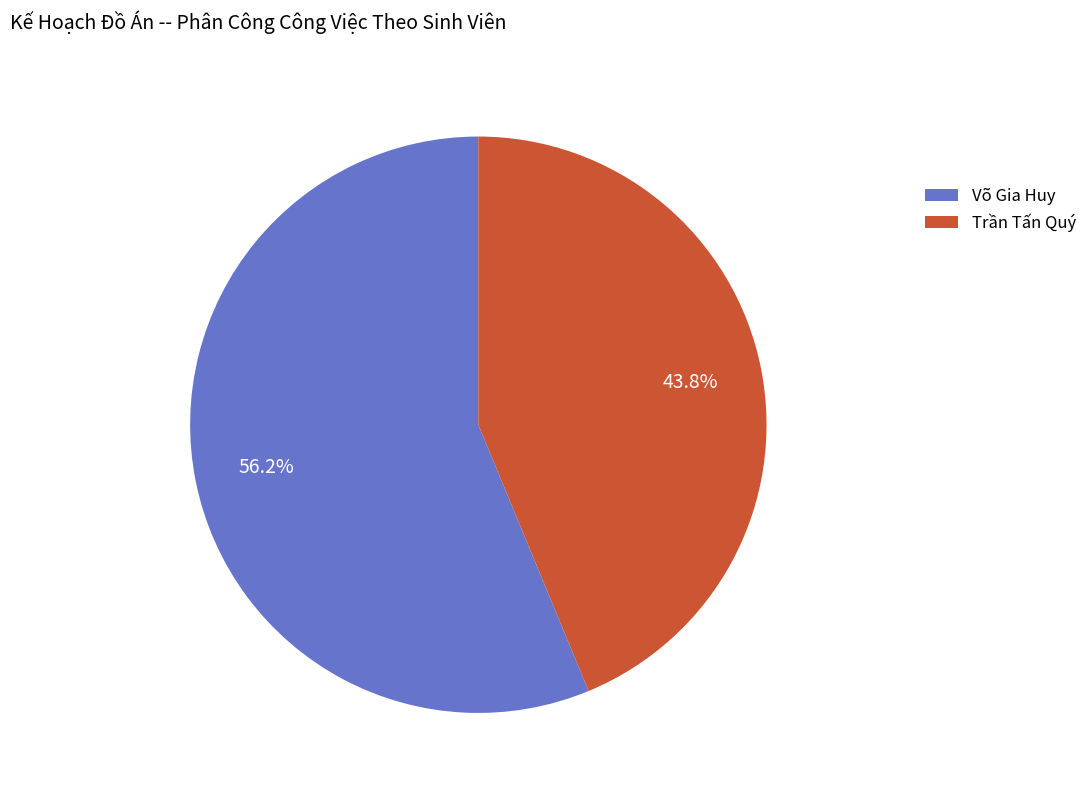

True or false: Trần Tấn Quý accounts for 44% of the total.

True